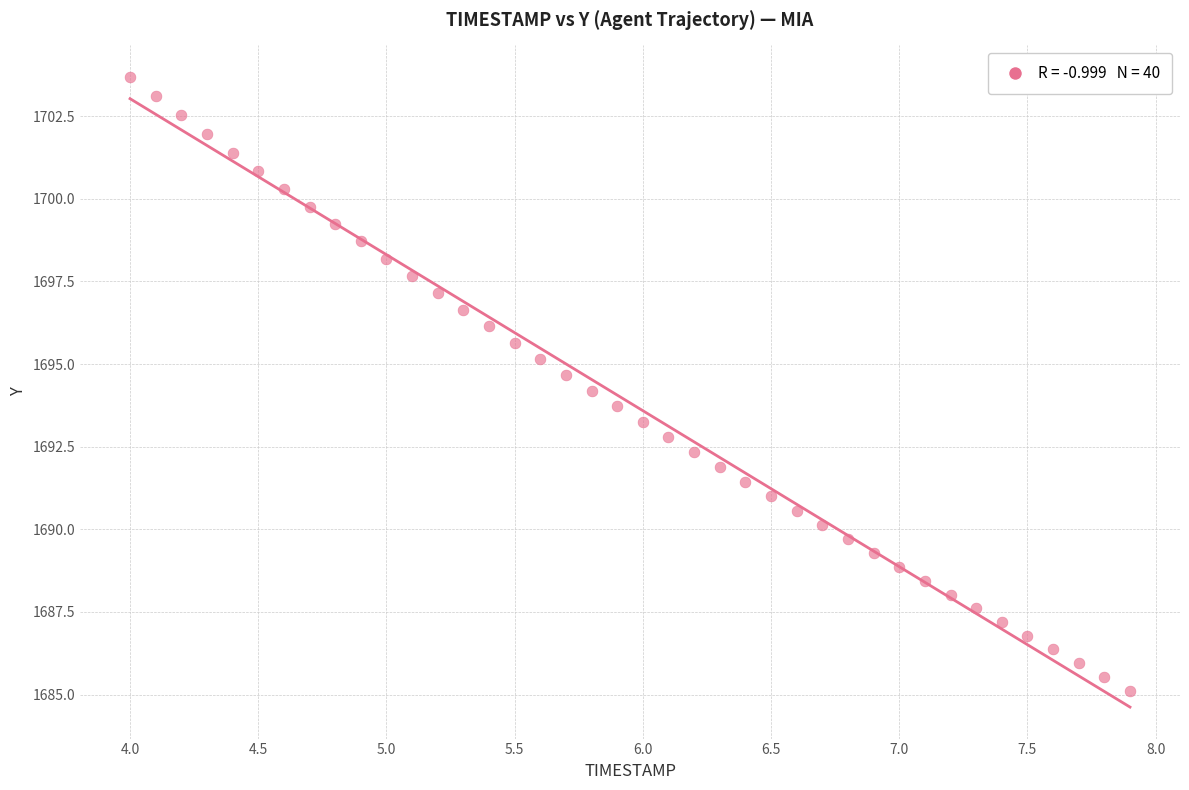

What is the range of Y values (max minus min)?

18.6